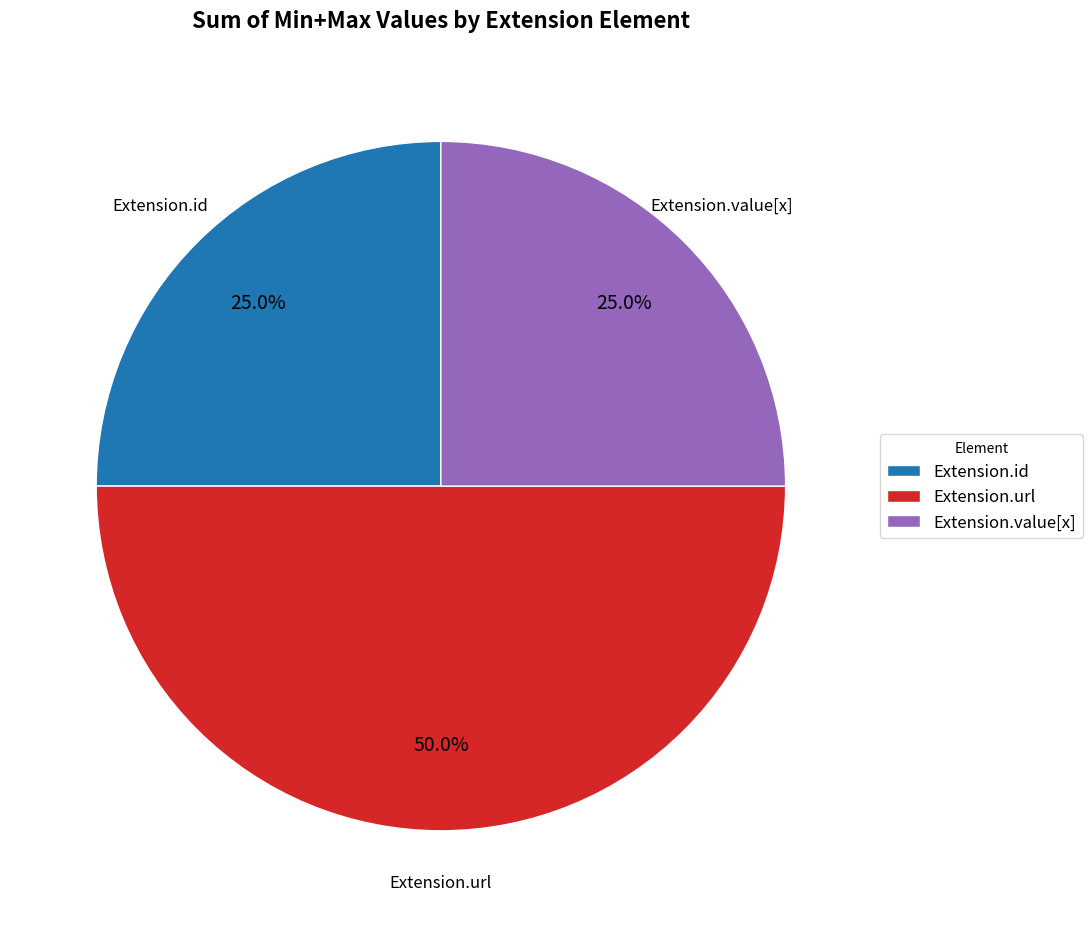

What is the total percentage of Extension.id and Extension.value[x]?

50.0%